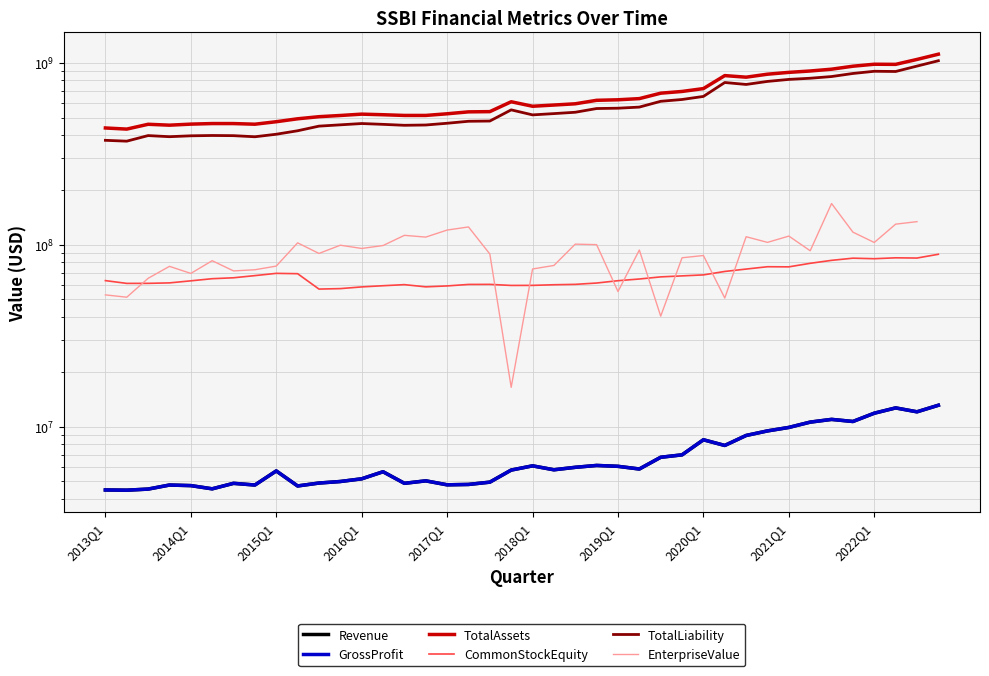

What is the difference between the maximum and minimum values in the GrossProfit series?

8623000